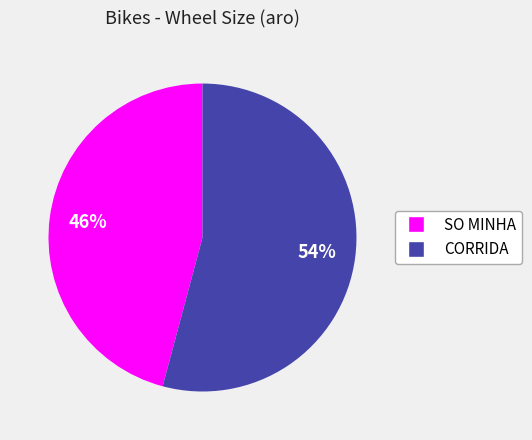

Count the number of slices in the pie.

2